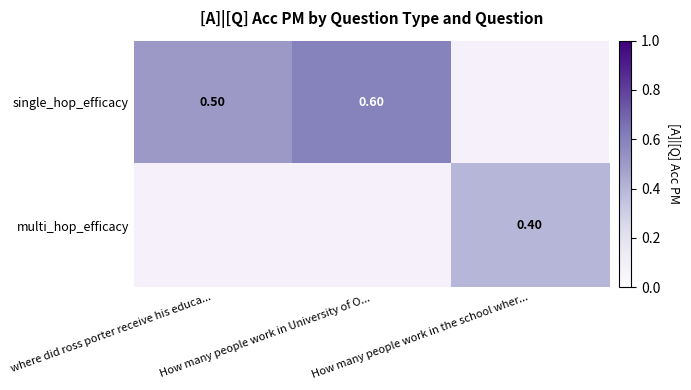

At which label is single_hop_efficacy closest to 0?

where did ross porter receive his educa...